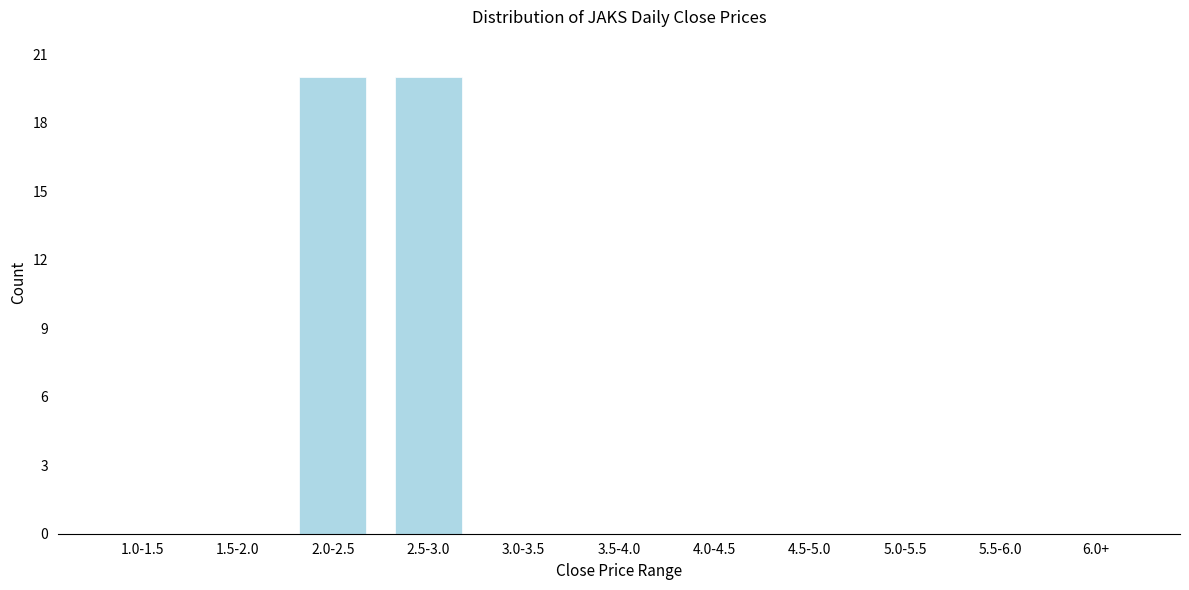

Reading right to left, what are all the values shown in this chart?

6.0+=0	5.5-6.0=0	5.0-5.5=0	4.5-5.0=0	4.0-4.5=0	3.5-4.0=0	3.0-3.5=0	2.5-3.0=20	2.0-2.5=20	1.5-2.0=0	1.0-1.5=0